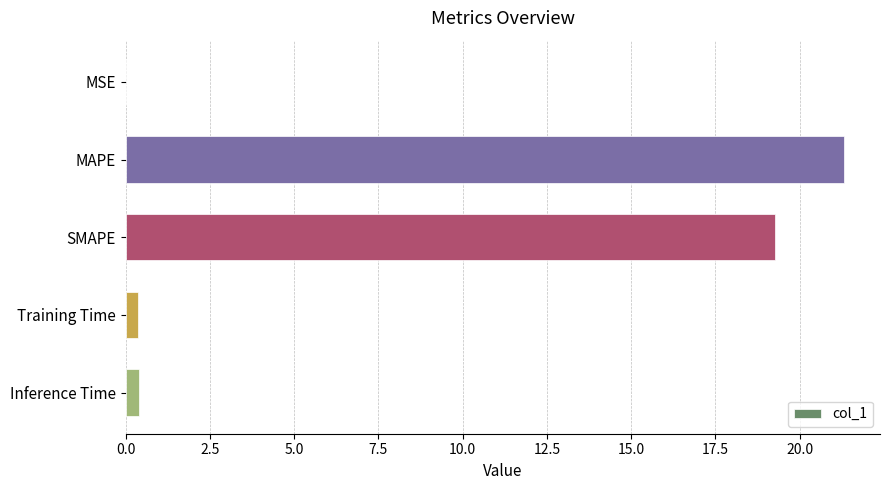

The value at MAPE is 21.3. True or false?

True